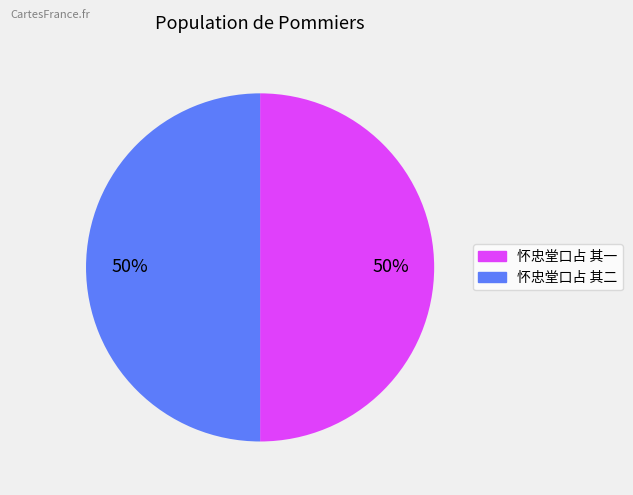

To the nearest percent, what percentage of the pie is 怀忠堂口占 其一?

50%